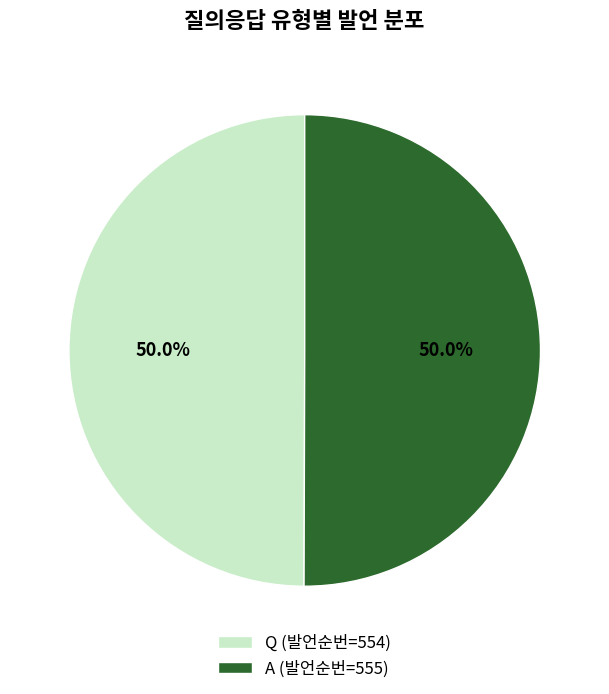

To the nearest percent, what portion does Q represent?

50%